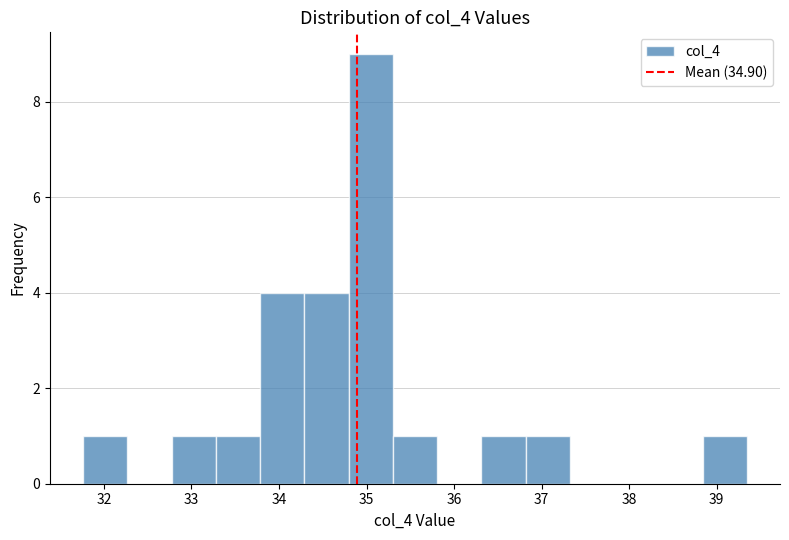

Over which range of the x-axis is the bar tallest?

34.8 to 35.3